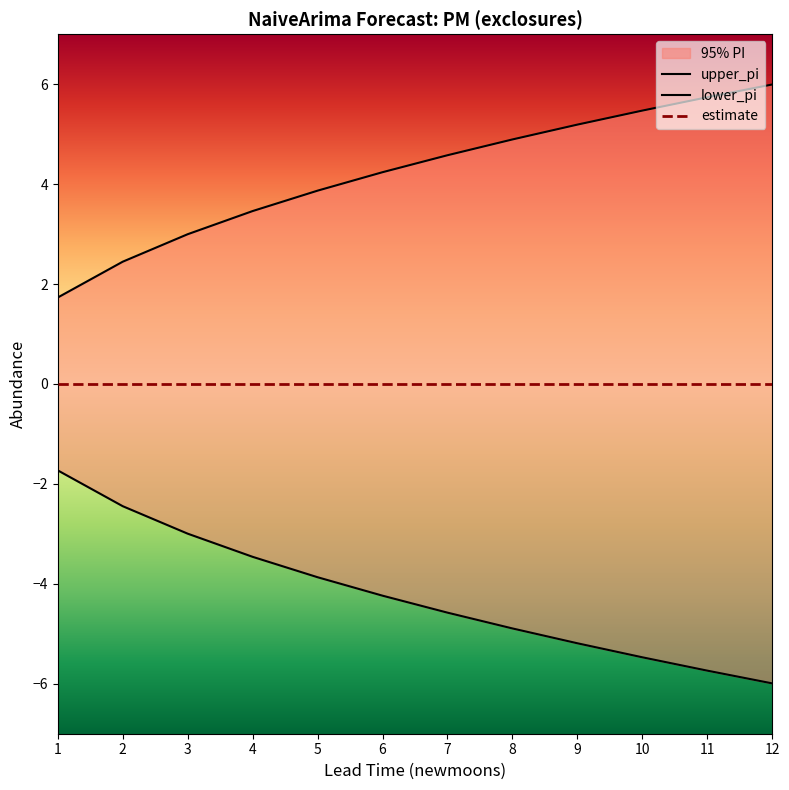

Which category has the highest value across all series?

12